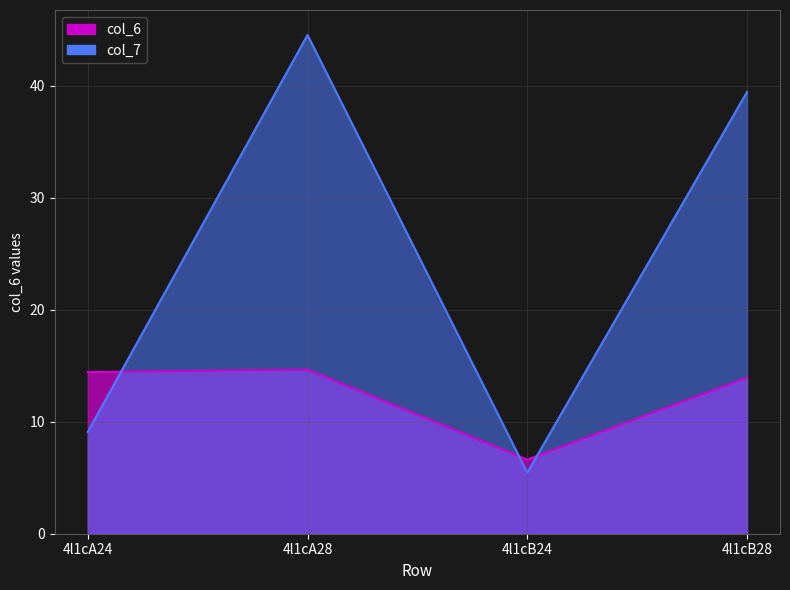

Which series has the largest total across all categories?

col_7